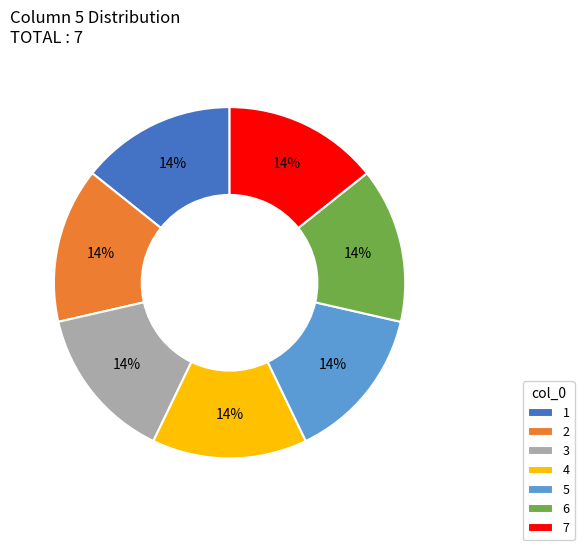

To the nearest percent, what percentage of the pie is 7?

14%